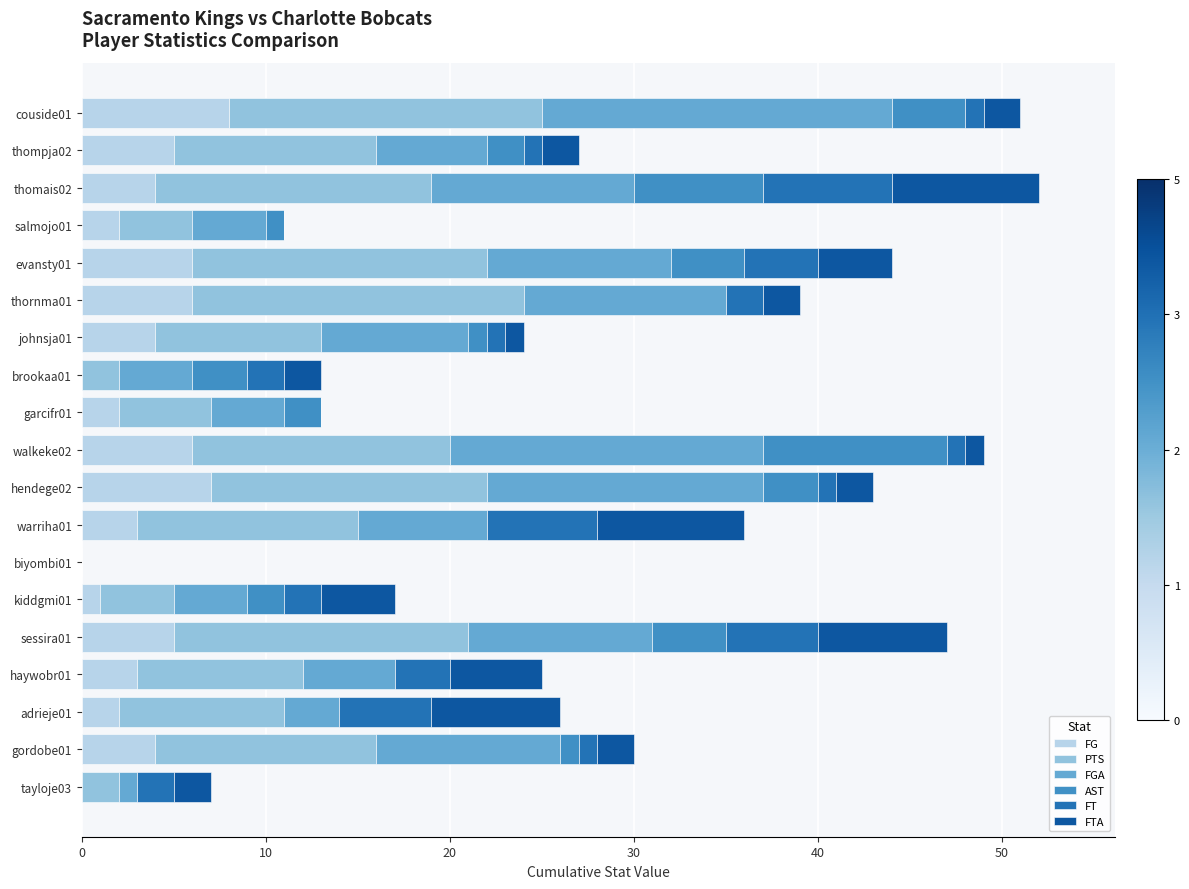

The FG series shows 3 at walkeke02. True or false?

False